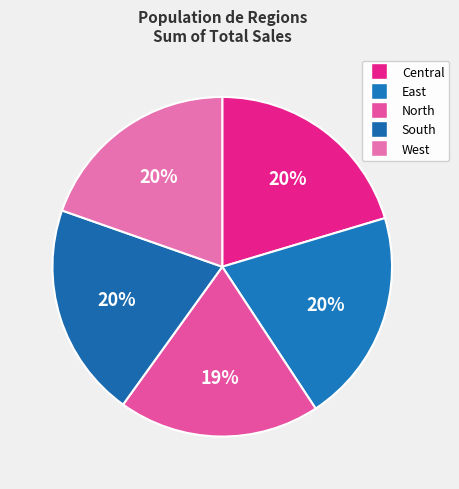

Is it true that South is 26% of the pie?

False